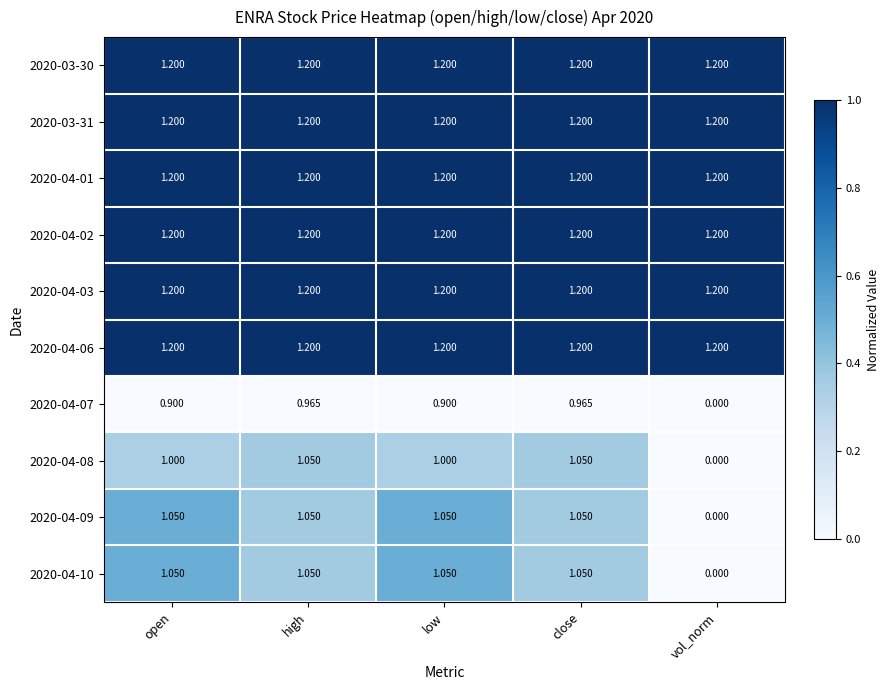

Is the value of 2020-03-30 at high greater than the value of 2020-04-07 at low?

Yes